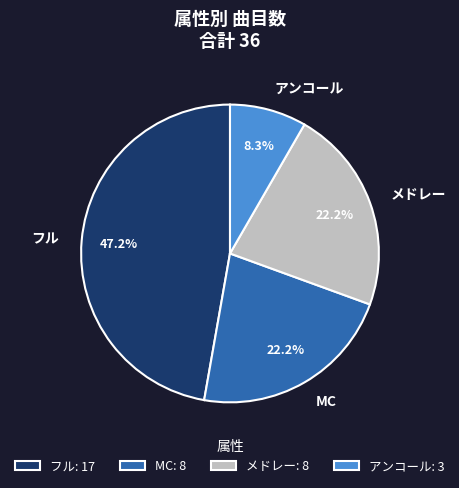

Combined, do MC and フル account for over 50%?

Yes